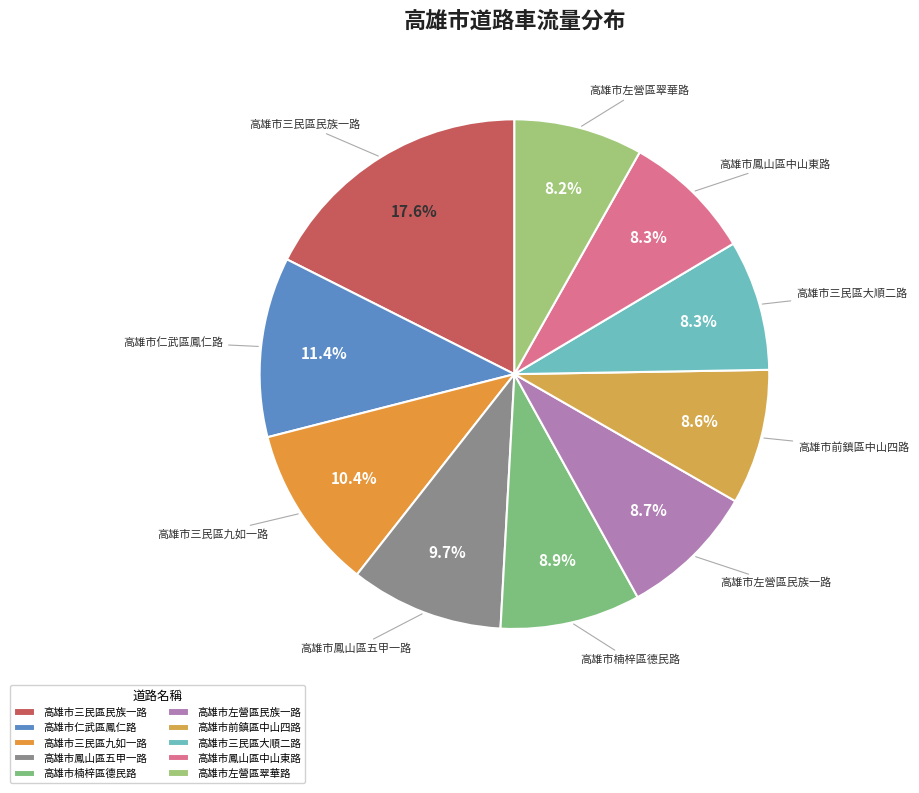

What is the largest slice in the pie chart?

高雄市三民區民族一路